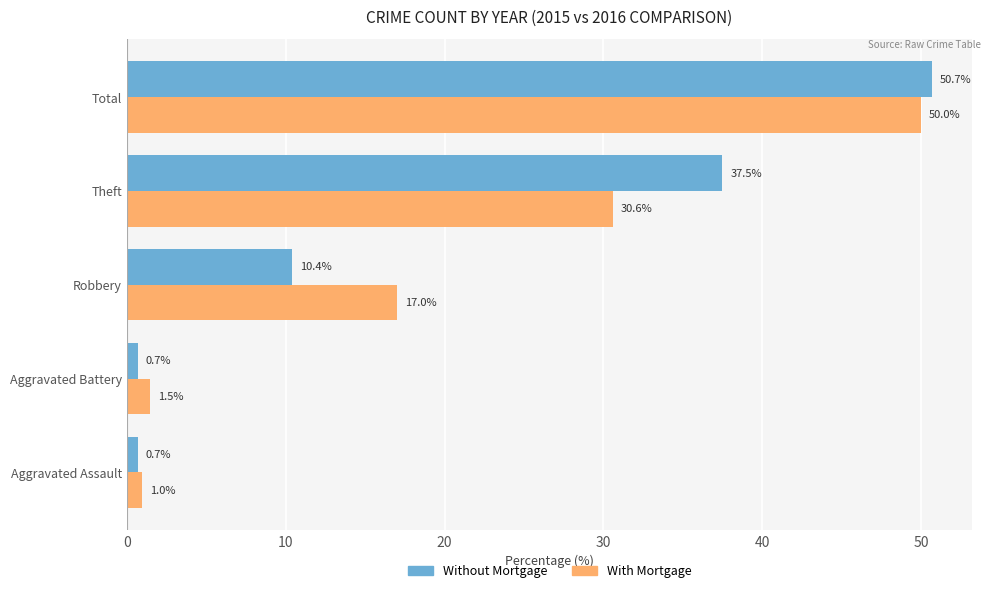

What is the total value across all series at Total?

100.7